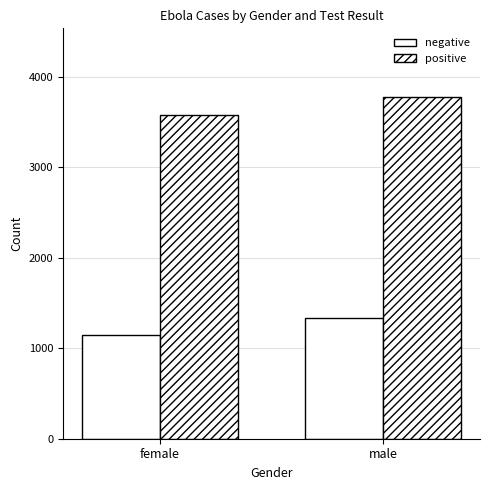

Are the bars grouped side by side (vs. stacked)?

Yes